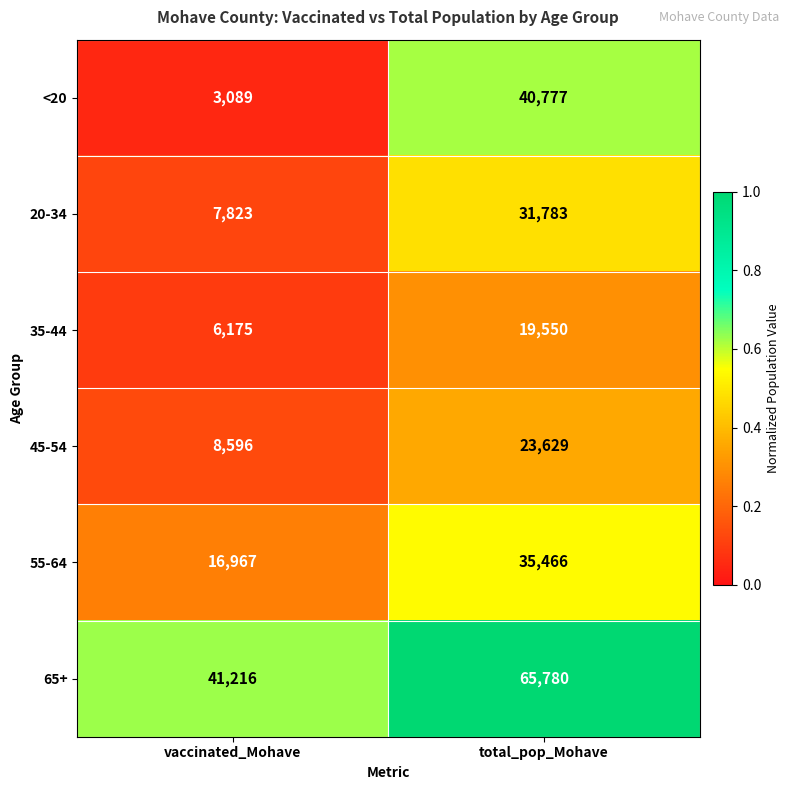

Reading right to left, what are all the values shown in this chart?

<20: total_pop_Mohave=40777	vaccinated_Mohave=3089
20-34: total_pop_Mohave=31783	vaccinated_Mohave=7823
35-44: total_pop_Mohave=19550	vaccinated_Mohave=6175
45-54: total_pop_Mohave=23629	vaccinated_Mohave=8596
55-64: total_pop_Mohave=35466	vaccinated_Mohave=16967
65+: total_pop_Mohave=65780	vaccinated_Mohave=41216